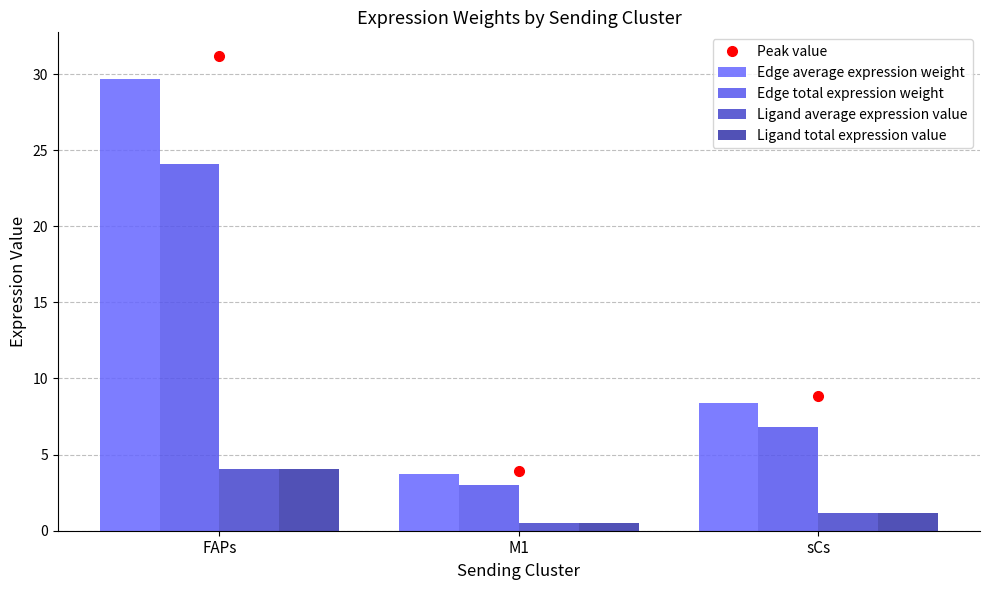

What is the difference between the maximum and minimum values in the Edge average expression weight series?

26.0